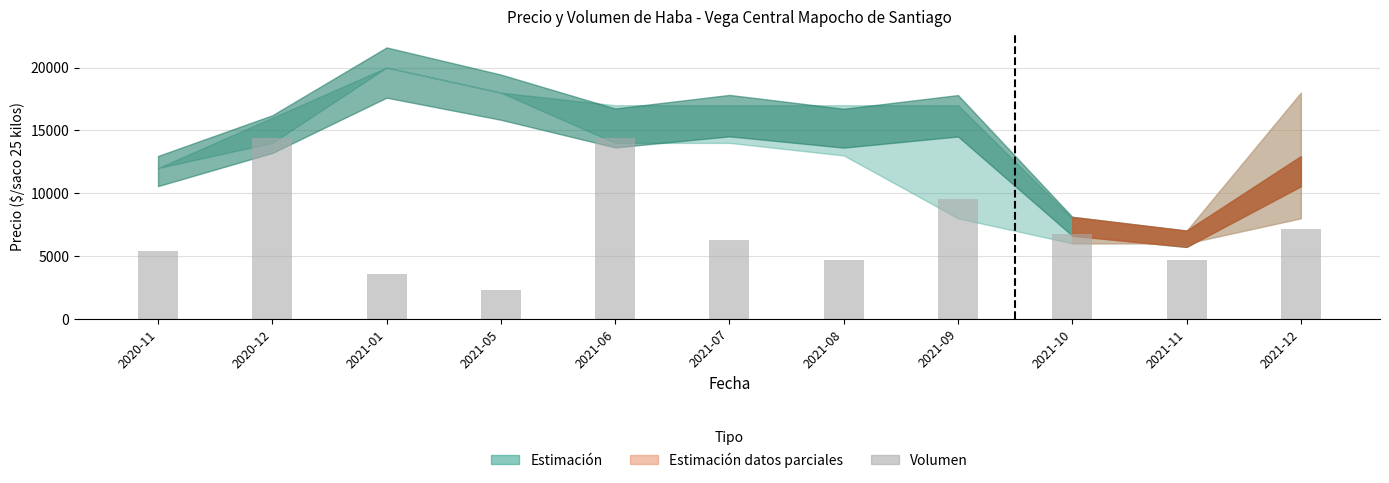

Between 2021-08 and 2021-09, which is larger?

2021-09